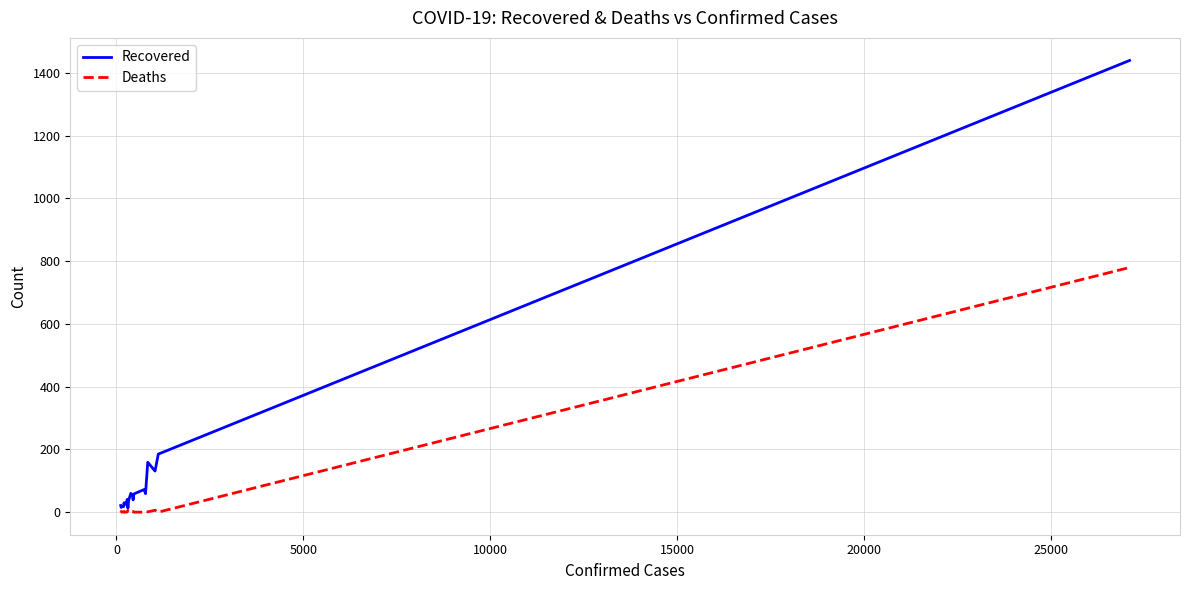

Which series has the widest spread of values?

Recovered